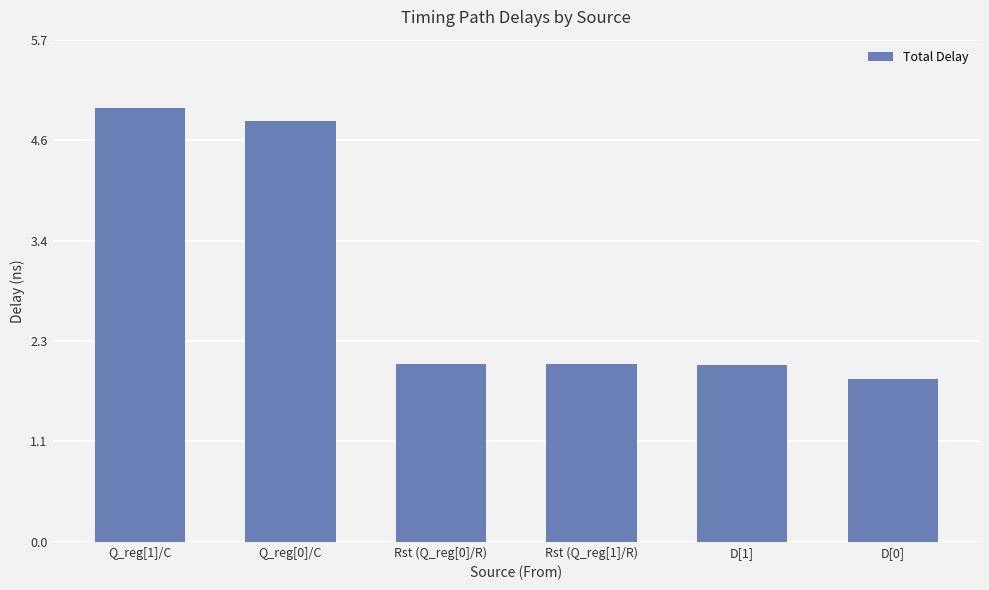

What is the value of the 1st bar from the left?

4.9